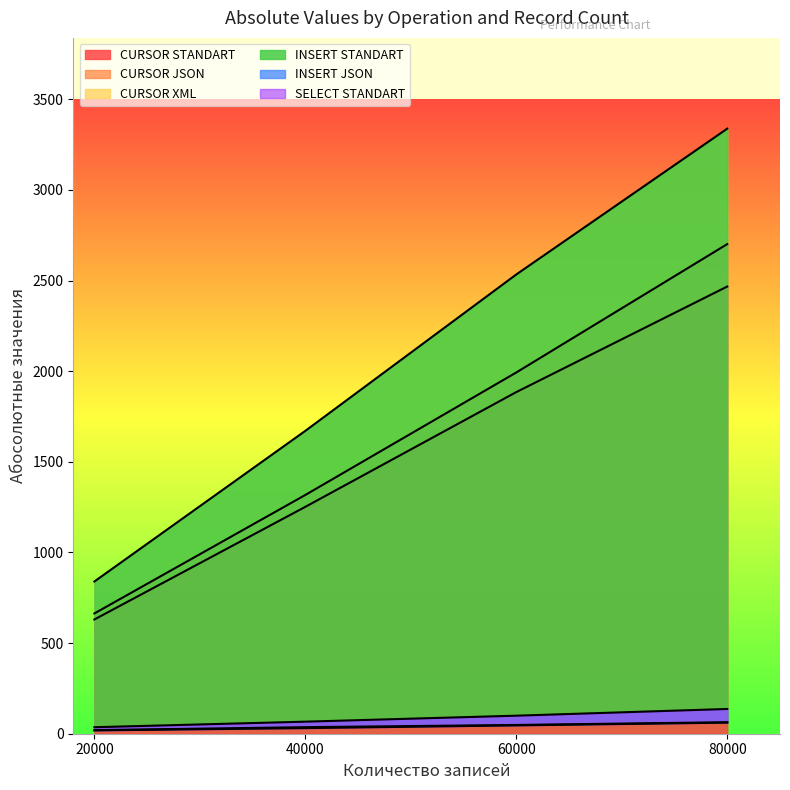

At how many categories does at least one series exceed 2366?

2